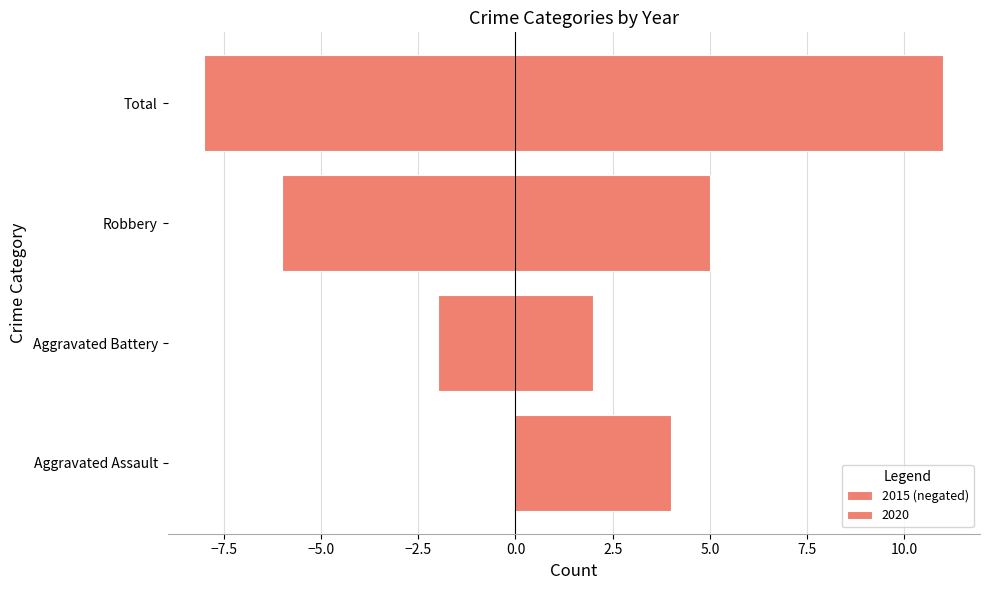

How many values are below -2?

2